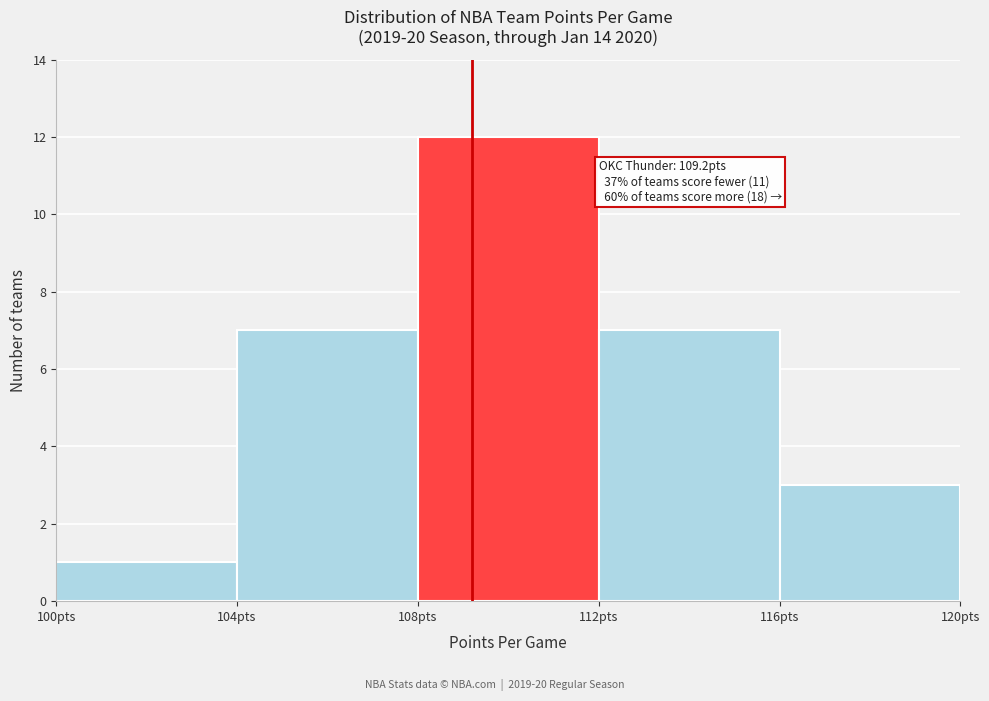

Which range on the x-axis has the tallest bar?

108 to 112